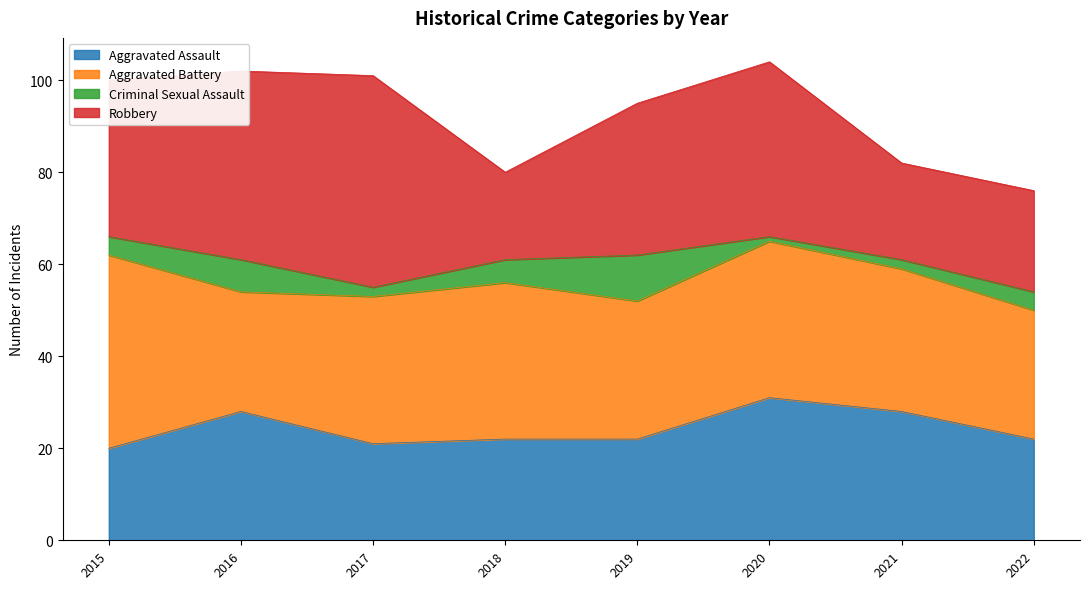

Is the value of Aggravated Assault at 2016 greater than the value of Criminal Sexual Assault at 2021?

Yes